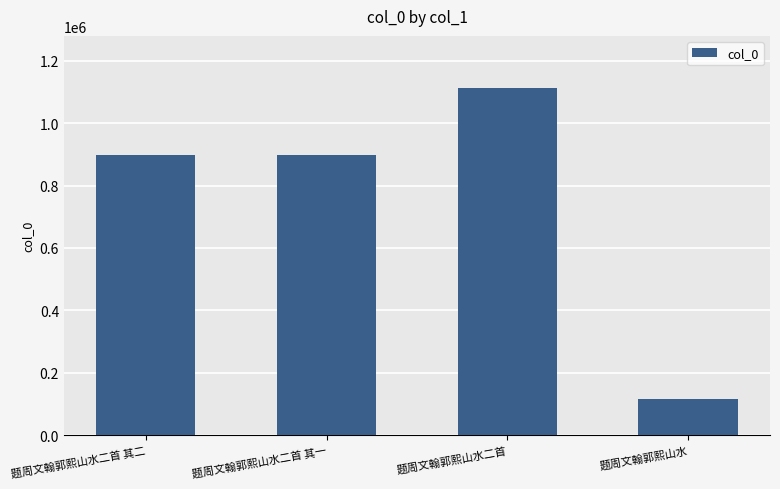

What is the average value?

755912